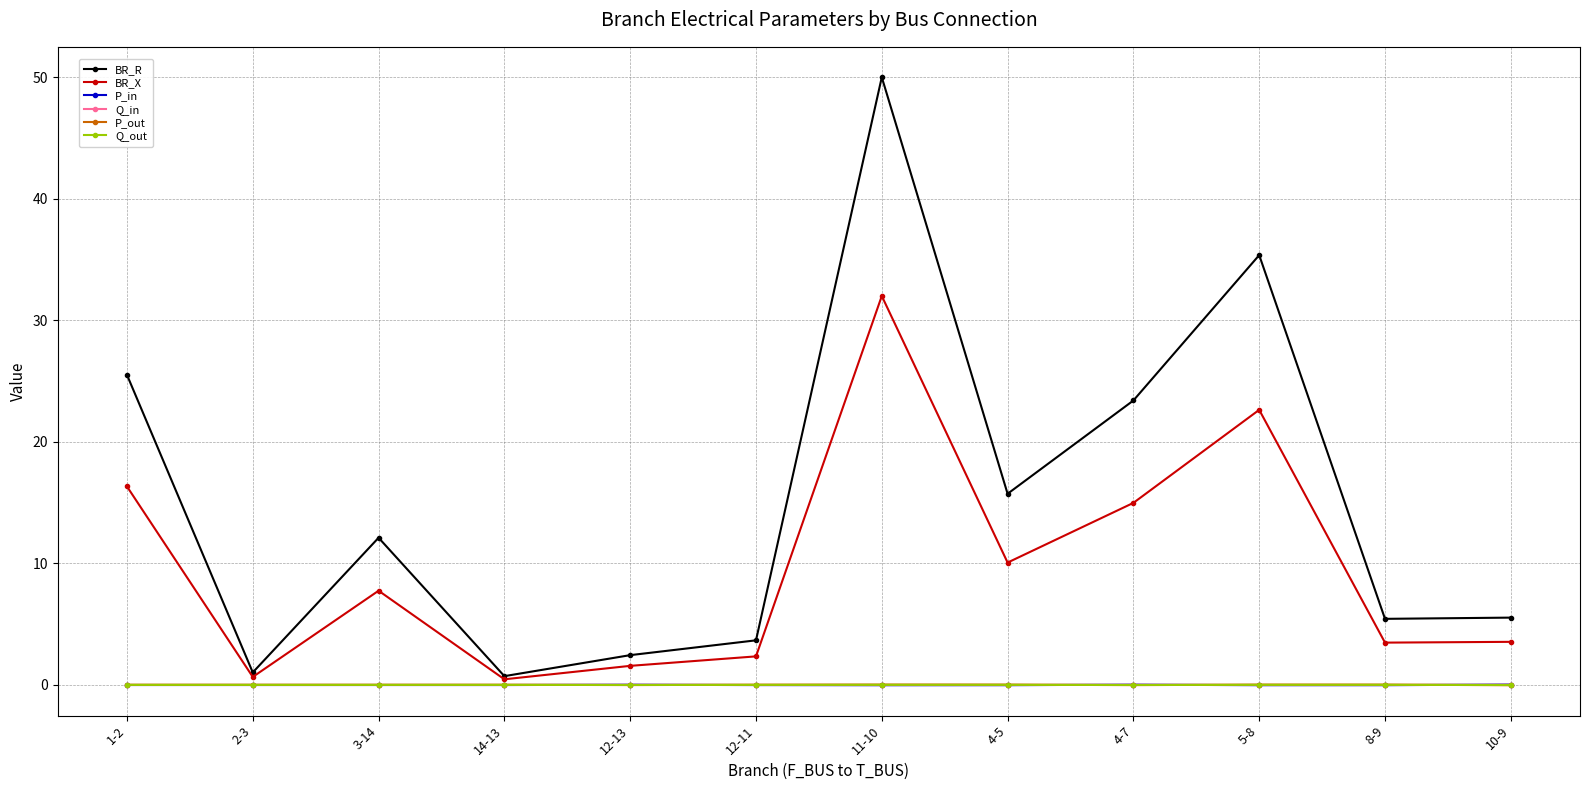

Which label corresponds to the largest value in the chart?

11-10